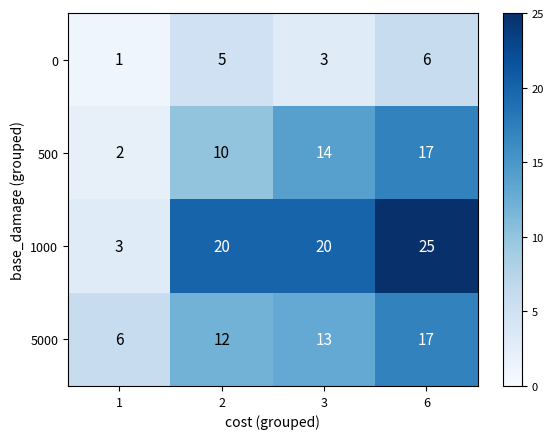

How many data points does each series have?

4